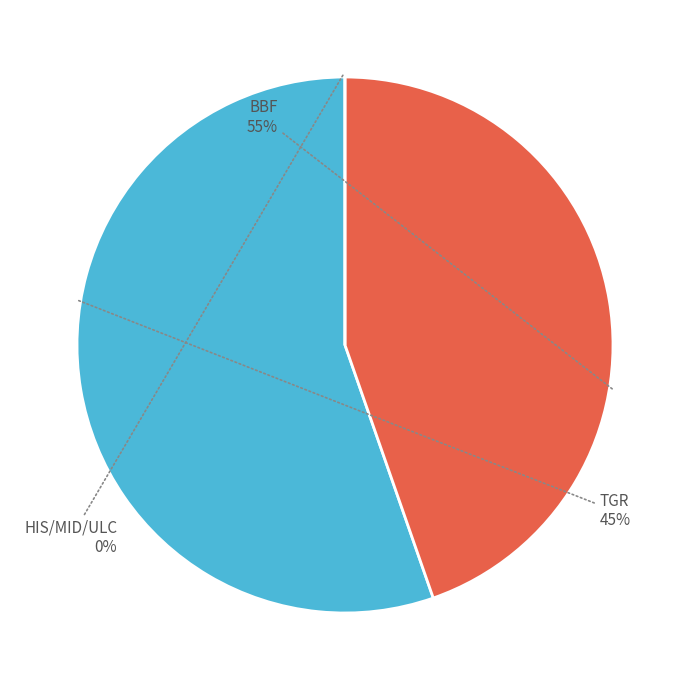

Is it true that HIS/MID/ULC (heat from recovered energy) is 0% of the pie?

True